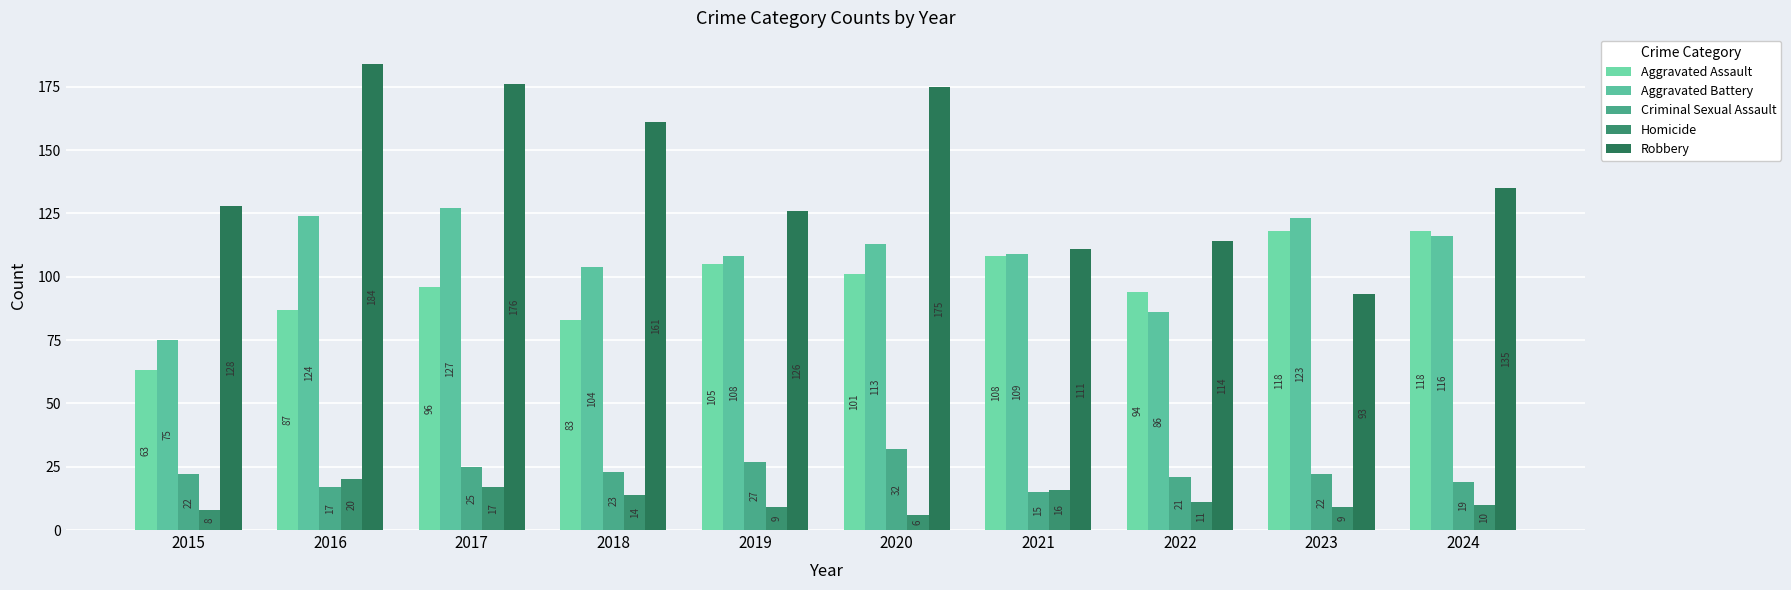

What is the spread (max minus min) of values at 2023?

114